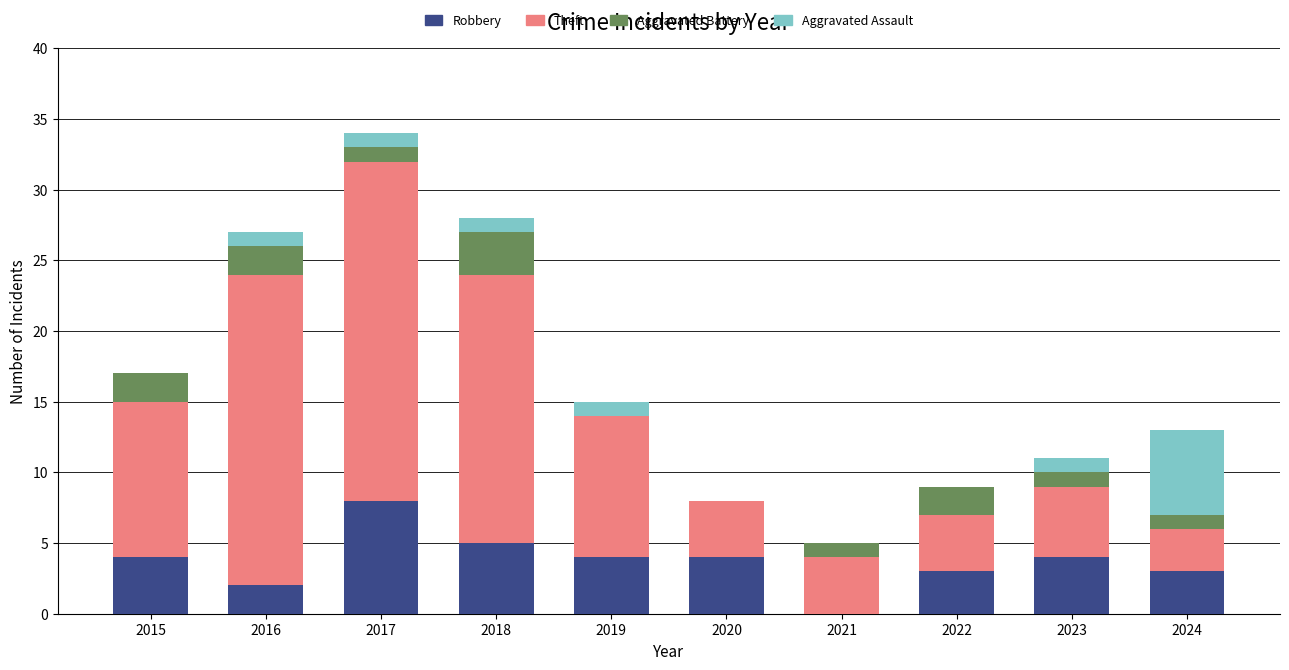

At which category is the sum across all series the highest?

2017